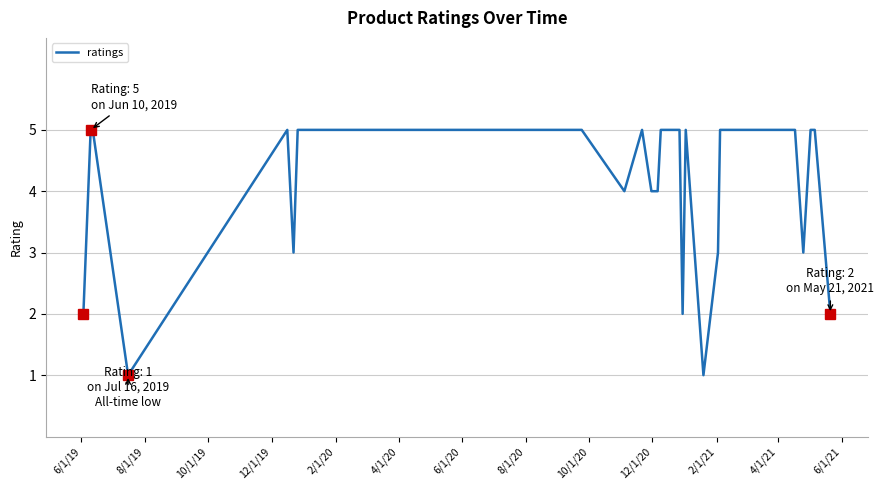

What is the smallest value displayed?

1